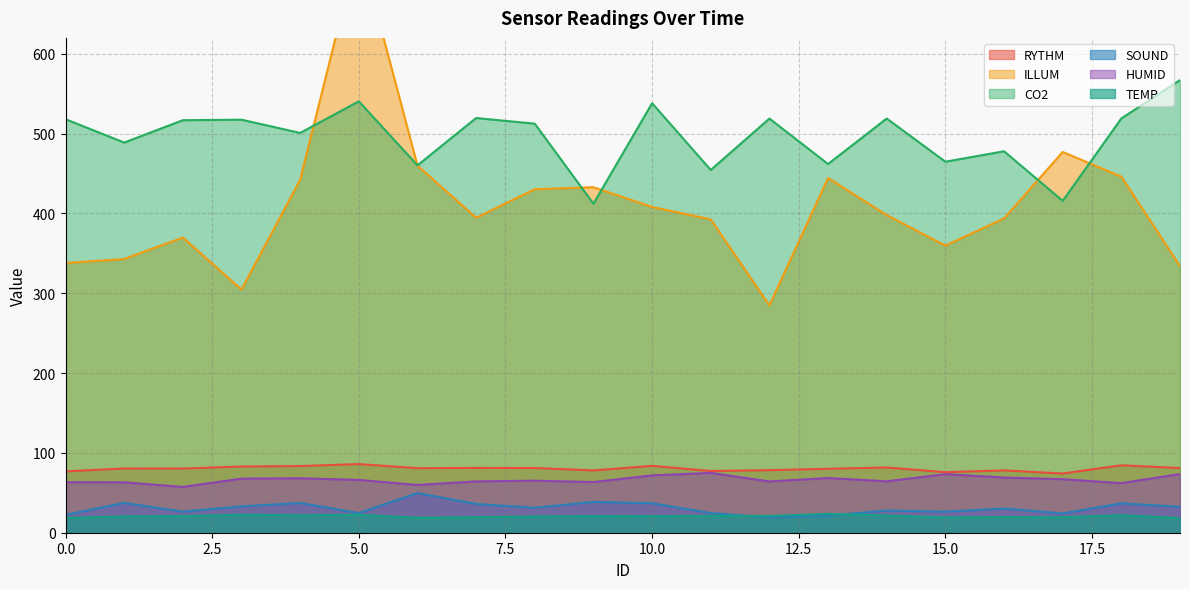

Reading right to left, what are all the values shown in this chart?

RYTHM: 81.0	84.5	74.2	78.1	75.9	81.7	80.1	78.4	77.3	83.8	78.1	81.0	81.2	80.8	86.0	83.5	83.0	80.4	80.5	76.8
ILLUM: 334.0	446.2	477.0	393.8	359.7	398.0	444.5	284.8	392.6	408.2	432.9	430.4	394.6	460.0	736.8	442.2	304.6	369.9	343.0	337.9
CO2: 567.1	519.1	415.8	477.9	464.8	519.0	462.0	518.9	454.5	538.2	412.2	512.5	519.6	460.3	540.5	500.9	517.5	516.9	488.9	518.1
SOUND: 32.4	36.8	24.2	30.2	26.4	27.9	21.2	19.1	24.7	36.9	38.5	31.2	36.0	49.7	24.6	37.3	33.0	26.4	37.4	22.4
HUMID: 73.6	62.1	67.1	69.1	73.4	64.4	68.5	64.2	75.0	71.8	63.5	65.2	64.3	59.9	66.2	68.2	67.8	57.4	63.2	63.3
TEMP: 18.3	22.0	19.4	19.6	19.2	21.6	23.6	21.0	21.1	20.7	20.8	20.3	19.5	18.8	22.5	21.9	22.5	20.9	20.4	18.6